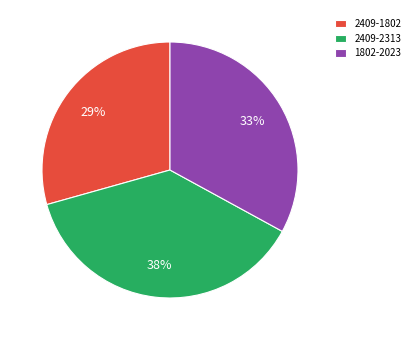

Is the sum of 1802-2023 and 2409-1802 greater than half?

Yes